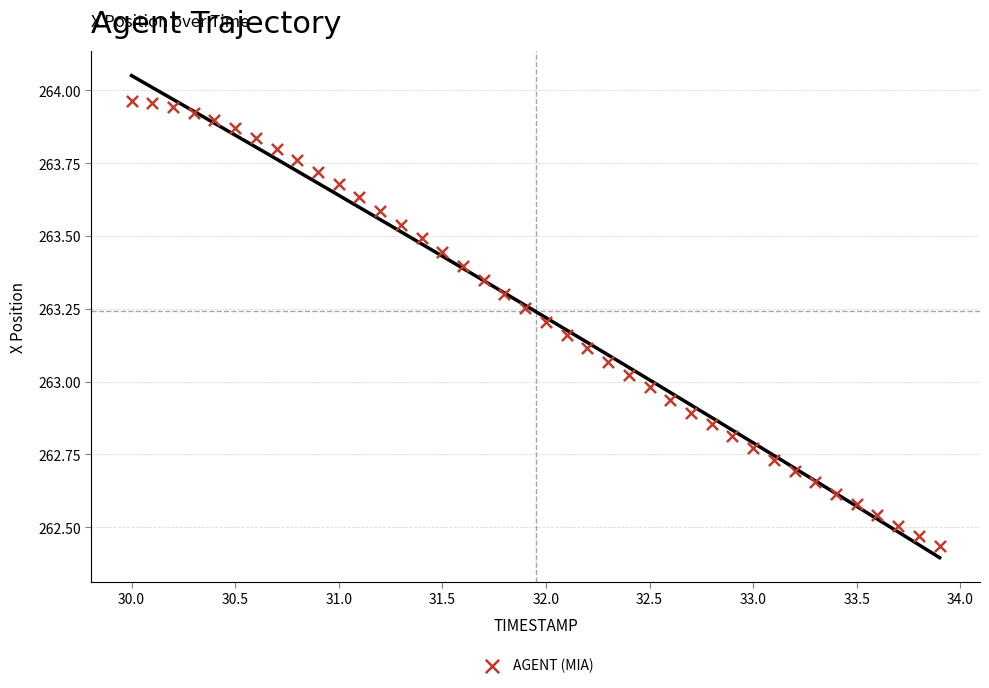

What is the range of Y values (max minus min)?

1.5